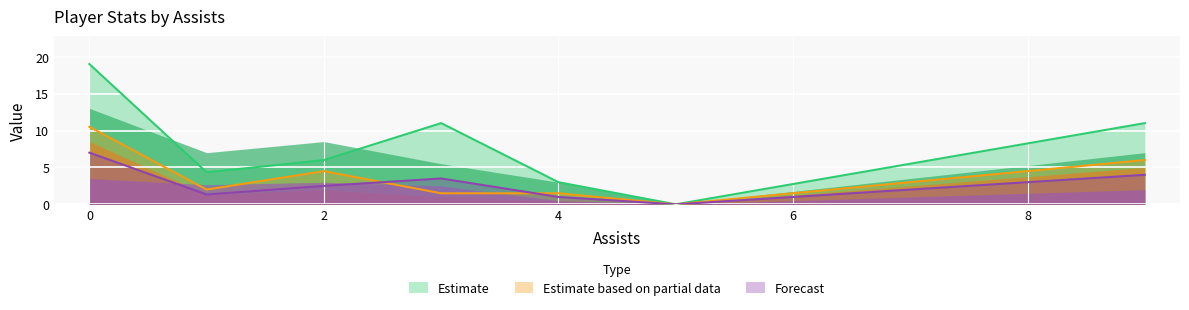

The value of Estimate at 0 is 19.0. True or false?

True